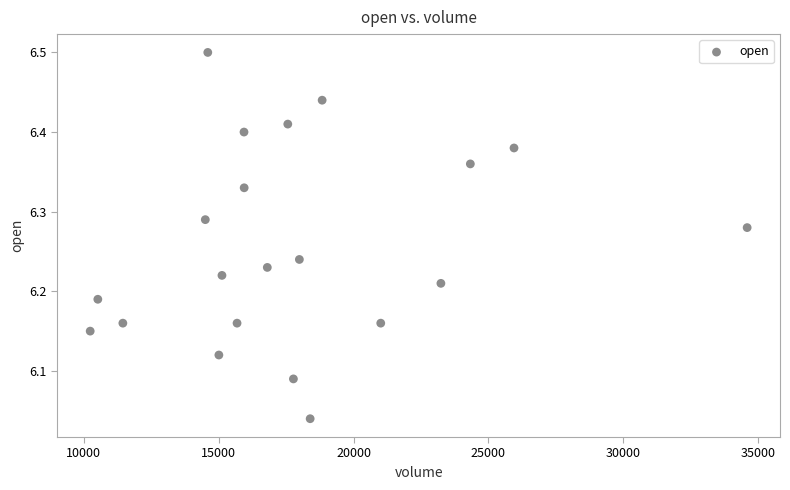

What is the range of X values (max minus min)?

24359.1